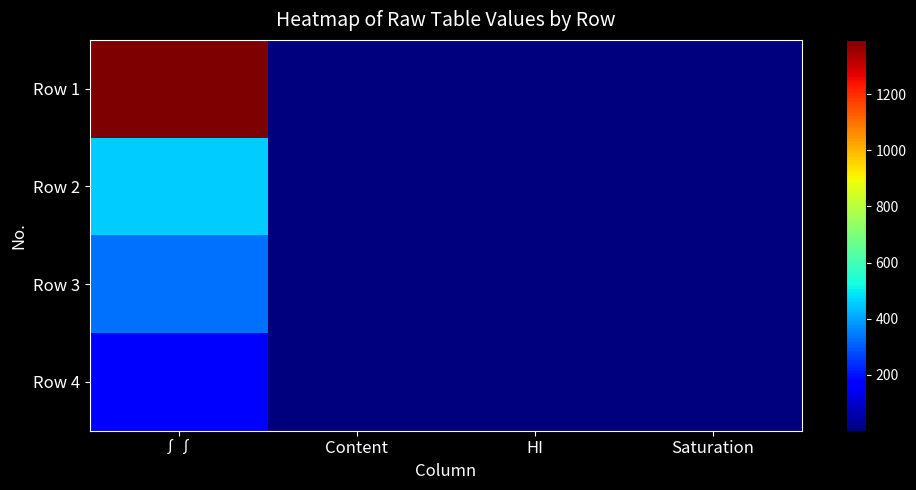

Rank the series at Saturation from highest to lowest value.

Row 1, Row 2, Row 3, Row 4